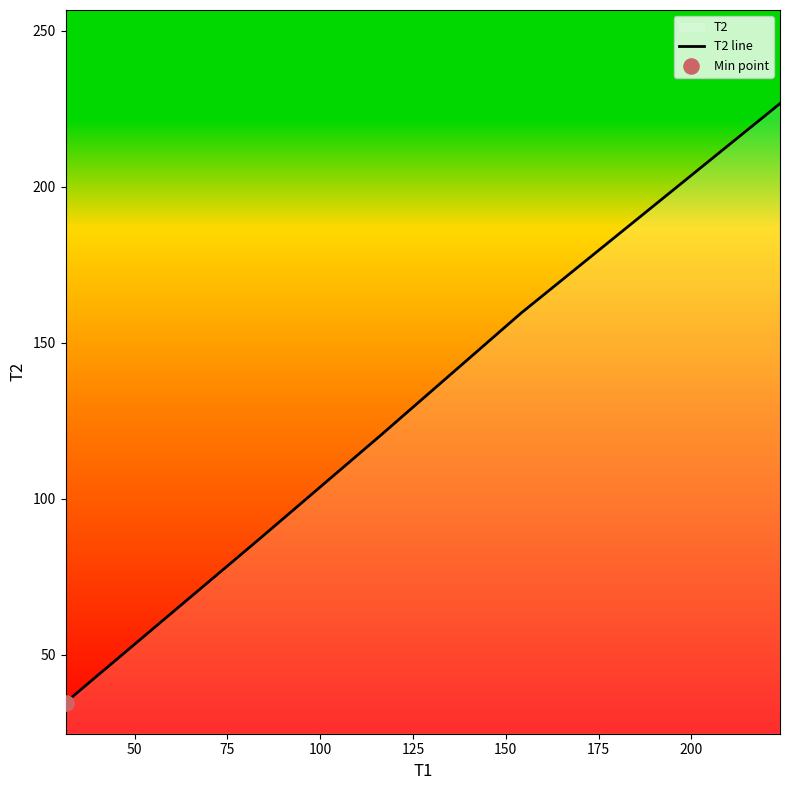

What is the minimum value shown in the chart?

34.6